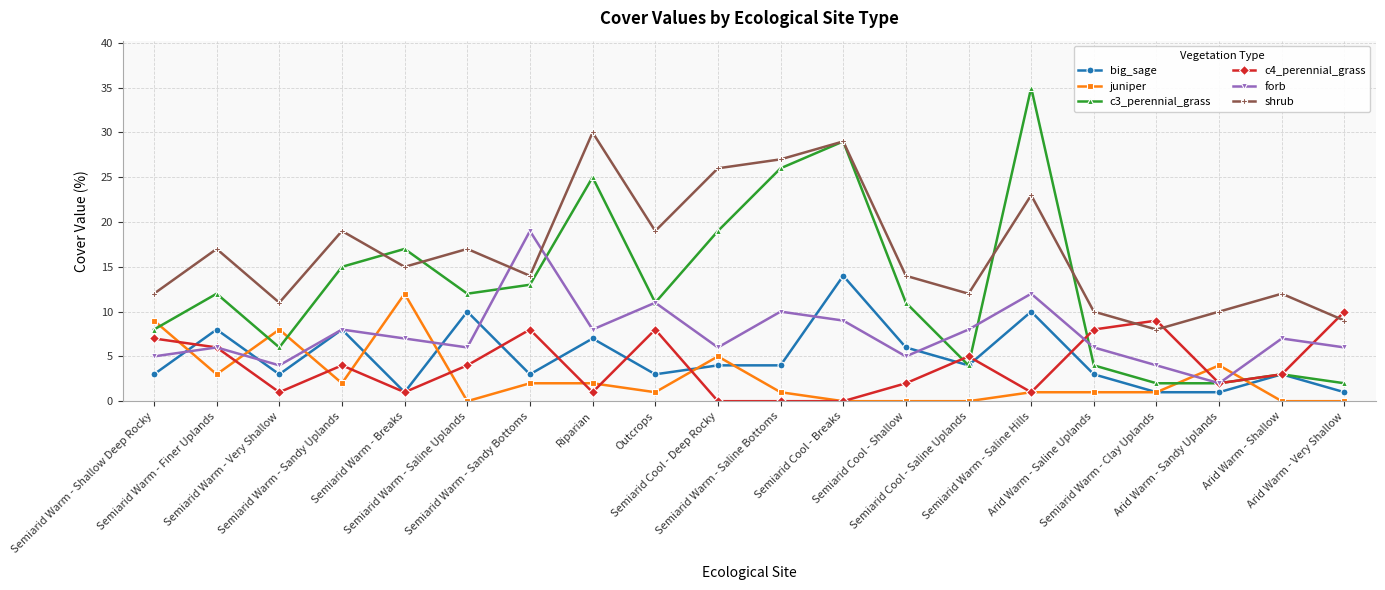

Reading right to left, list all the values displayed in this chart.

big_sage: 1	3	1	1	3	10	4	6	14	4	4	3	7	3	10	1	8	3	8	3
juniper: 0	0	4	1	1	1	0	0	0	1	5	1	2	2	0	12	2	8	3	9
c3_perennial_grass: 2	3	2	2	4	35	4	11	29	26	19	11	25	13	12	17	15	6	12	8
c4_perennial_grass: 10	3	2	9	8	1	5	2	0	0	0	8	1	8	4	1	4	1	6	7
forb: 6	7	2	4	6	12	8	5	9	10	6	11	8	19	6	7	8	4	6	5
shrub: 9	12	10	8	10	23	12	14	29	27	26	19	30	14	17	15	19	11	17	12